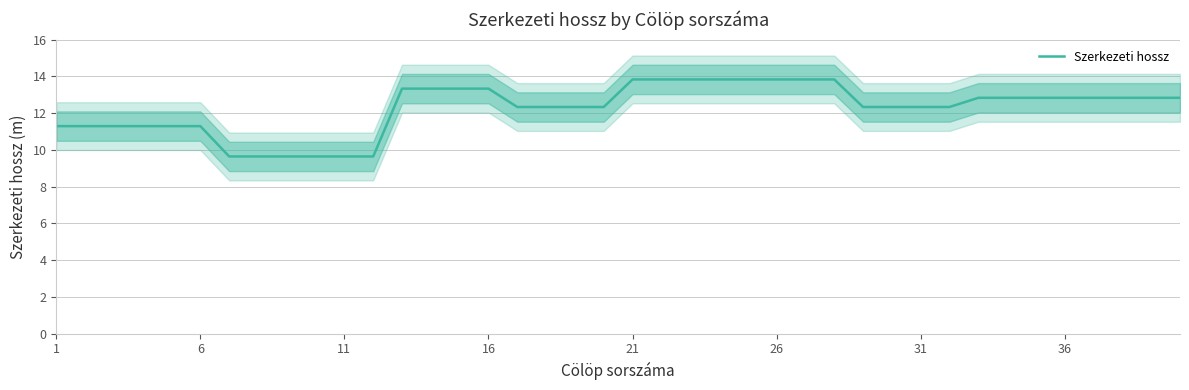

What is the highest value of the Szerkezeti hossz series?

13.8